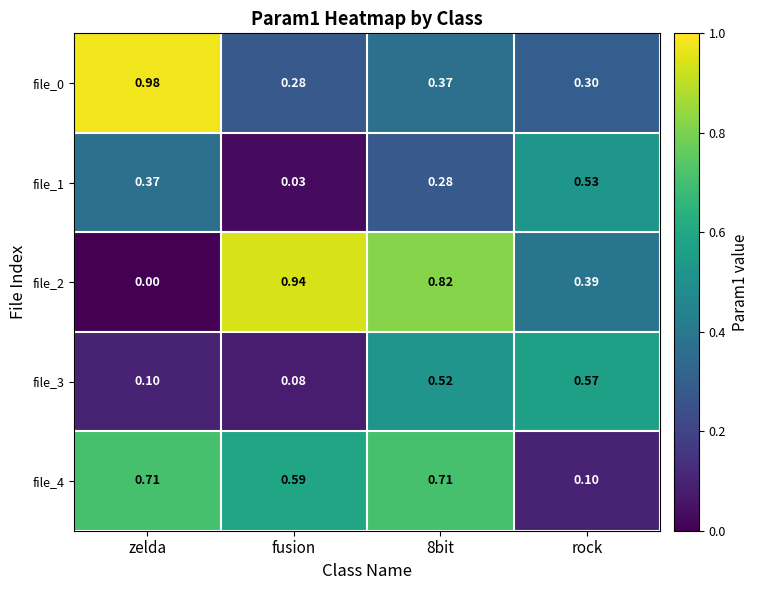

At which label is file_4 closest to 0?

rock